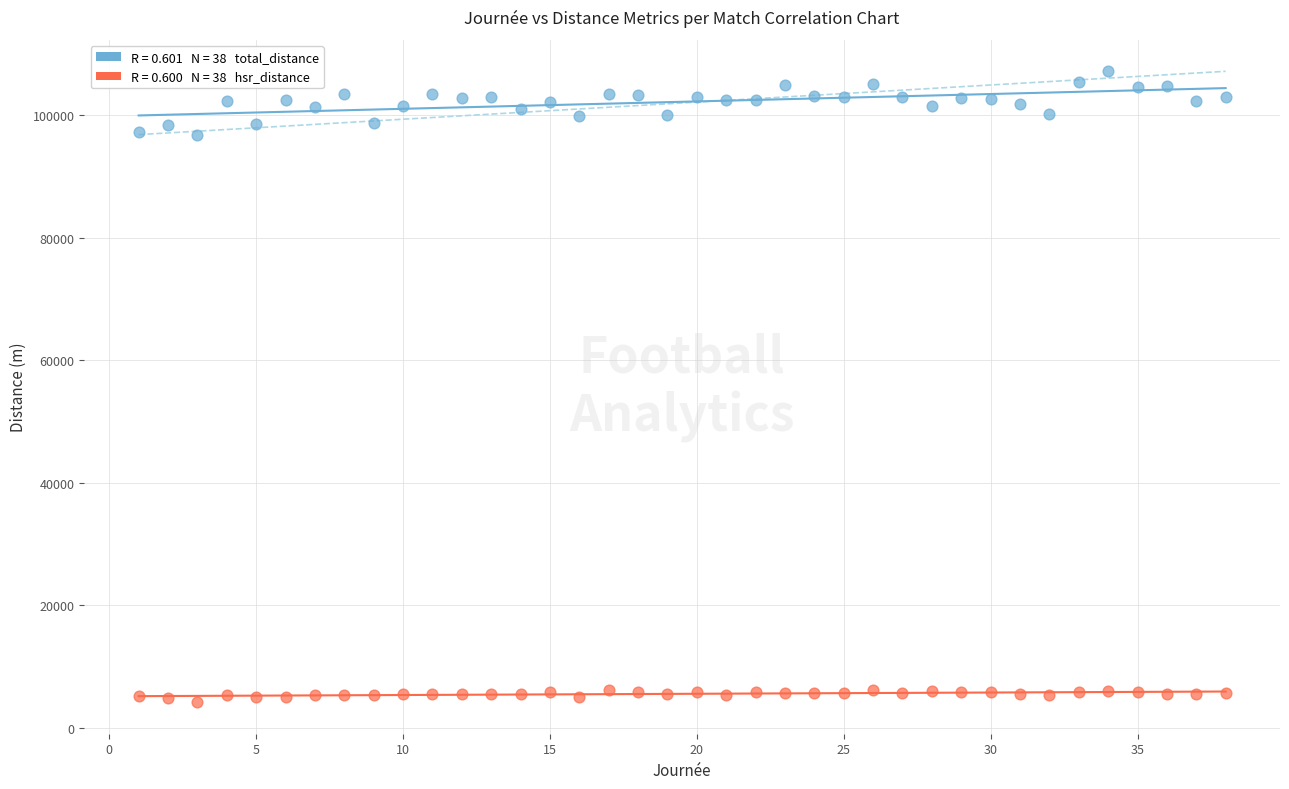

Across all data points, what is the range of Y values (max minus min)?

102989.3